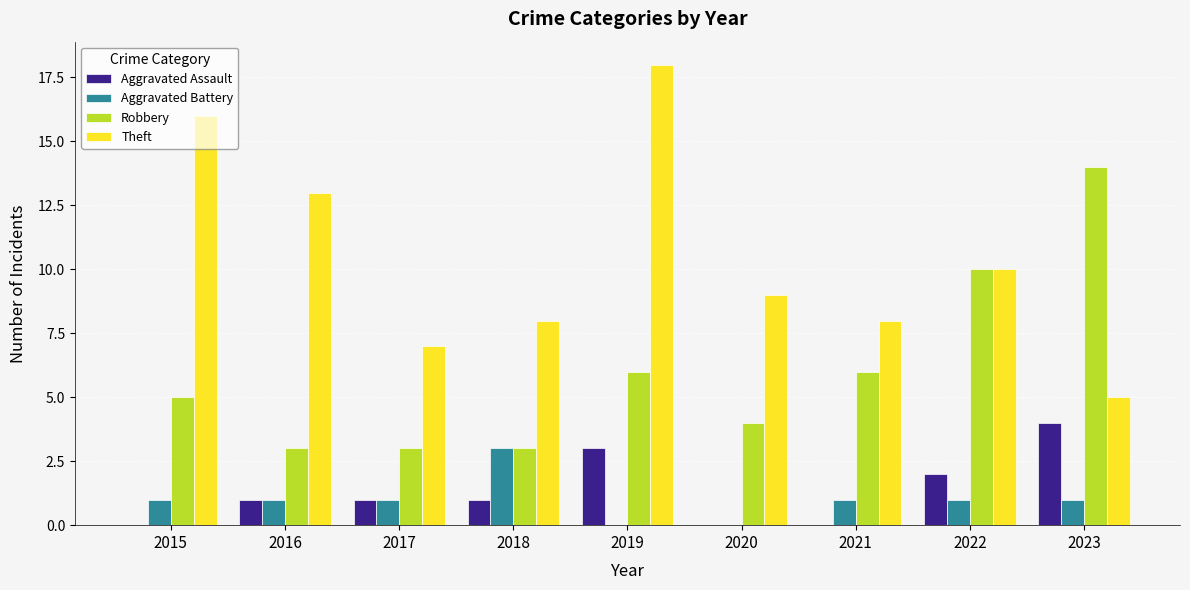

At which category is the sum across all series the highest?

2019